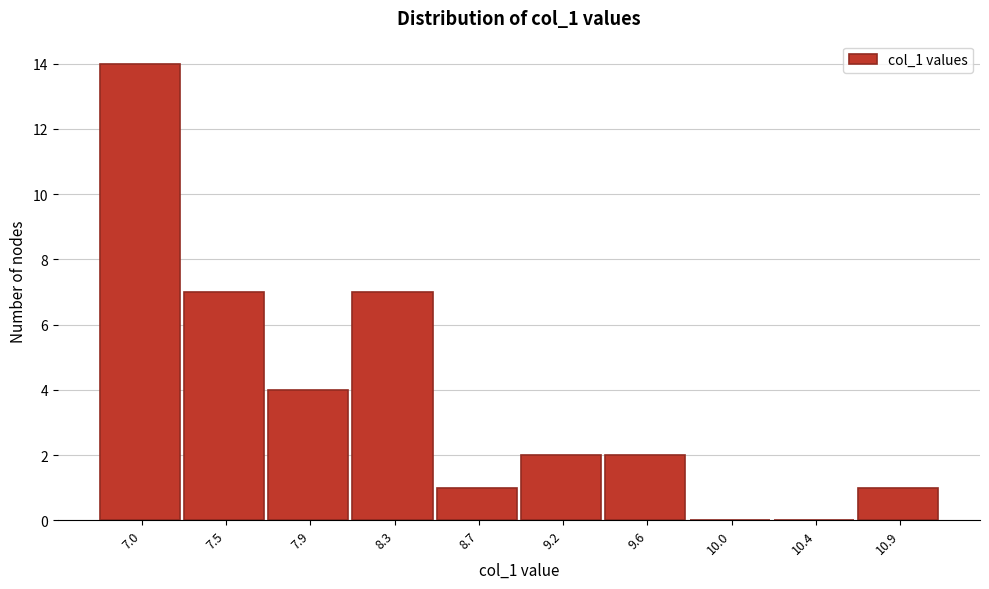

Reading left to right, what are all the values shown in this chart?

7.0=14	7.5=7	7.9=4	8.3=7	8.7=1	9.2=2	9.6=2	10.0=0	10.4=0	10.9=1